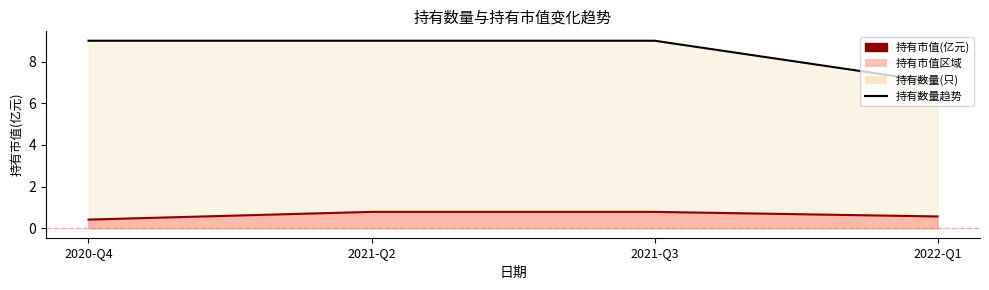

Which series has the largest total across all categories?

持有数量(只)_line